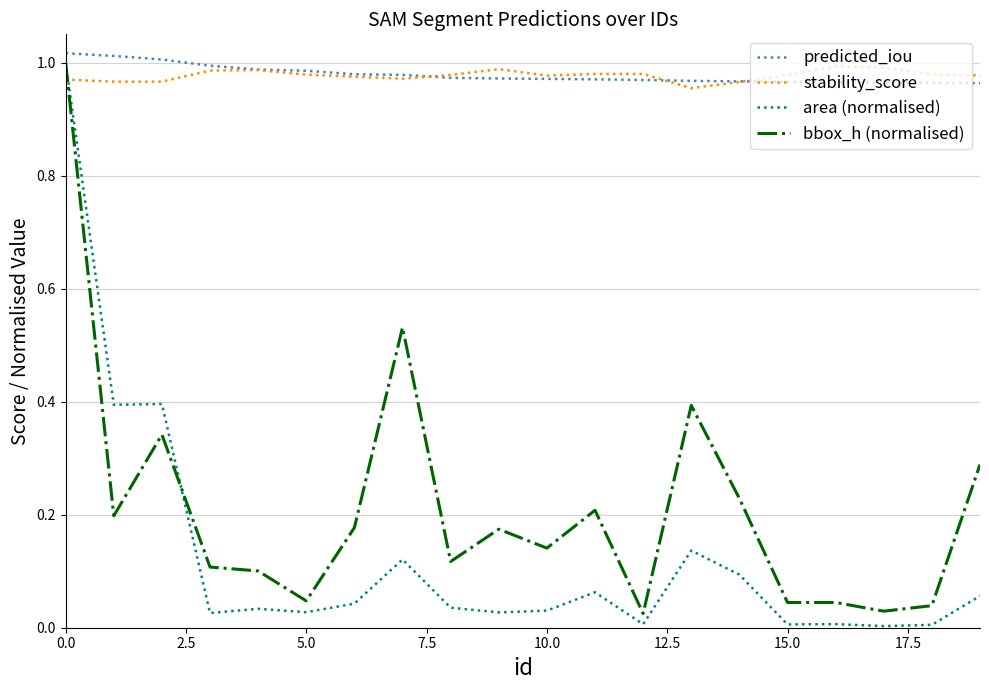

True or false: area (normalised) and predicted_iou intersect in this chart.

False